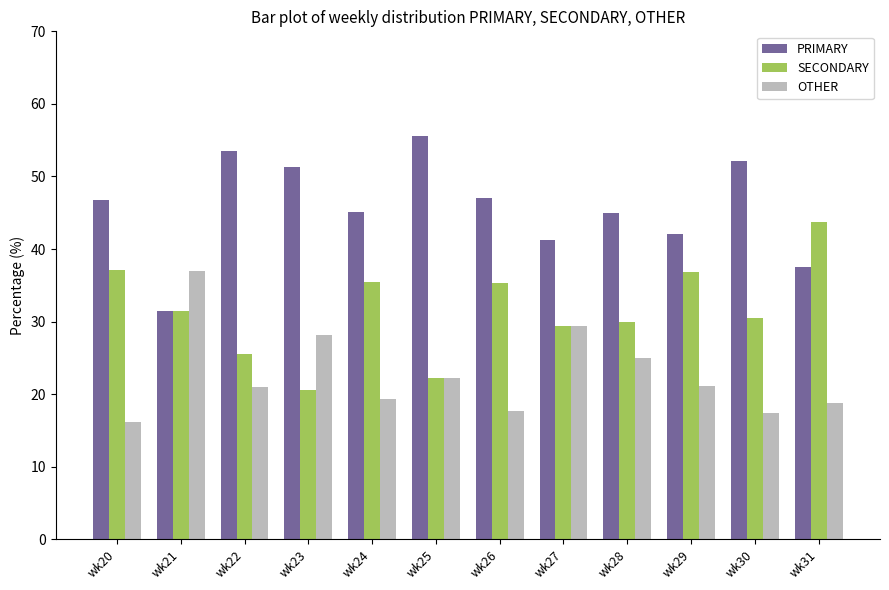

Is the value of OTHER at wk29 greater than the value of PRIMARY at wk20?

No